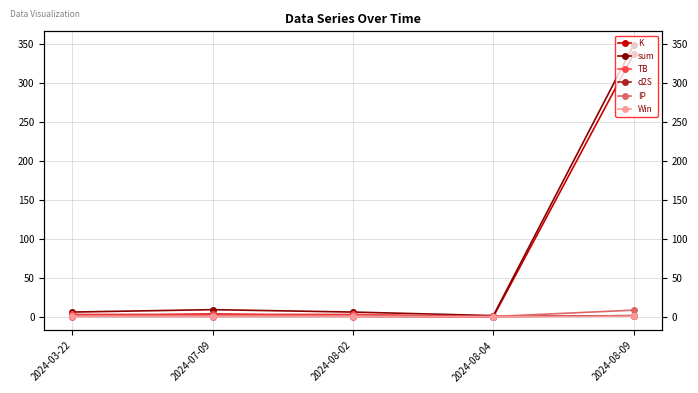

Count the number of categories in the chart.

5